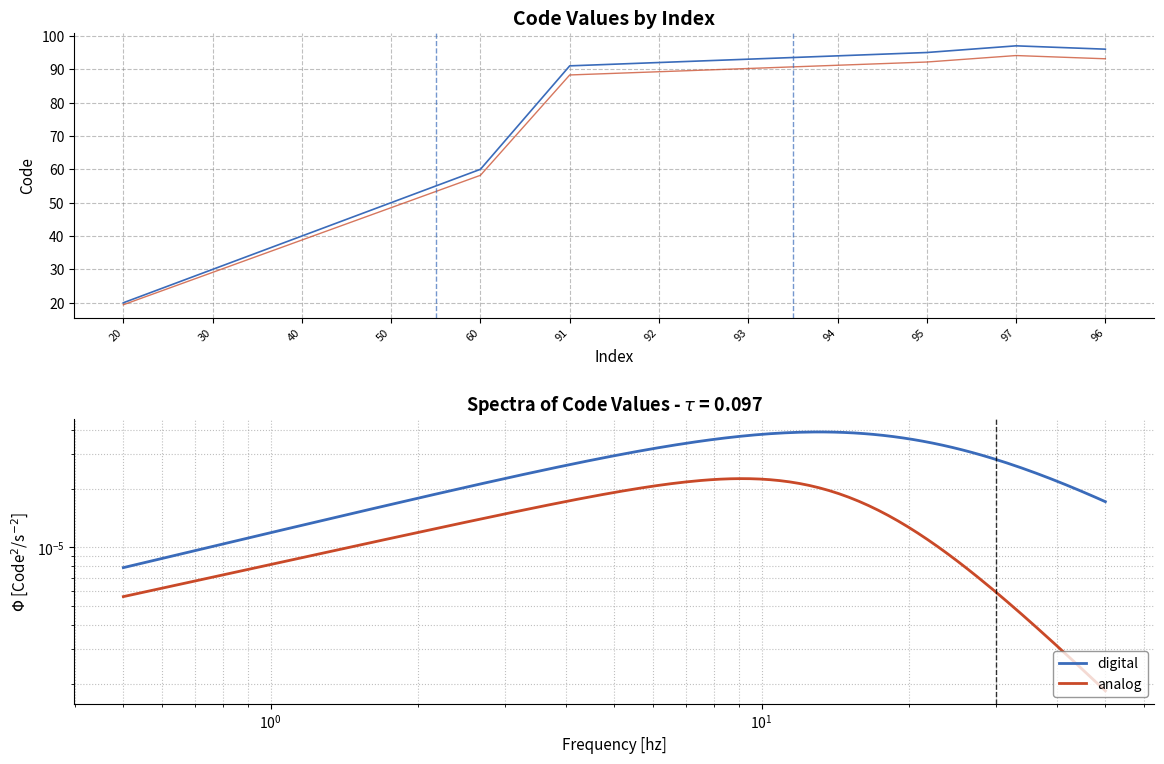

Is it true that the value at 93 is 93?

True